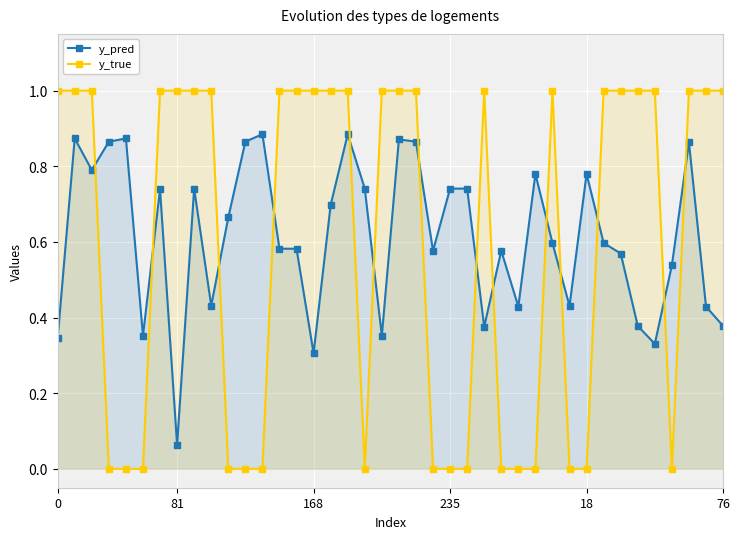

After their last crossing, which series has the higher values: y_true or y_pred?

y_true